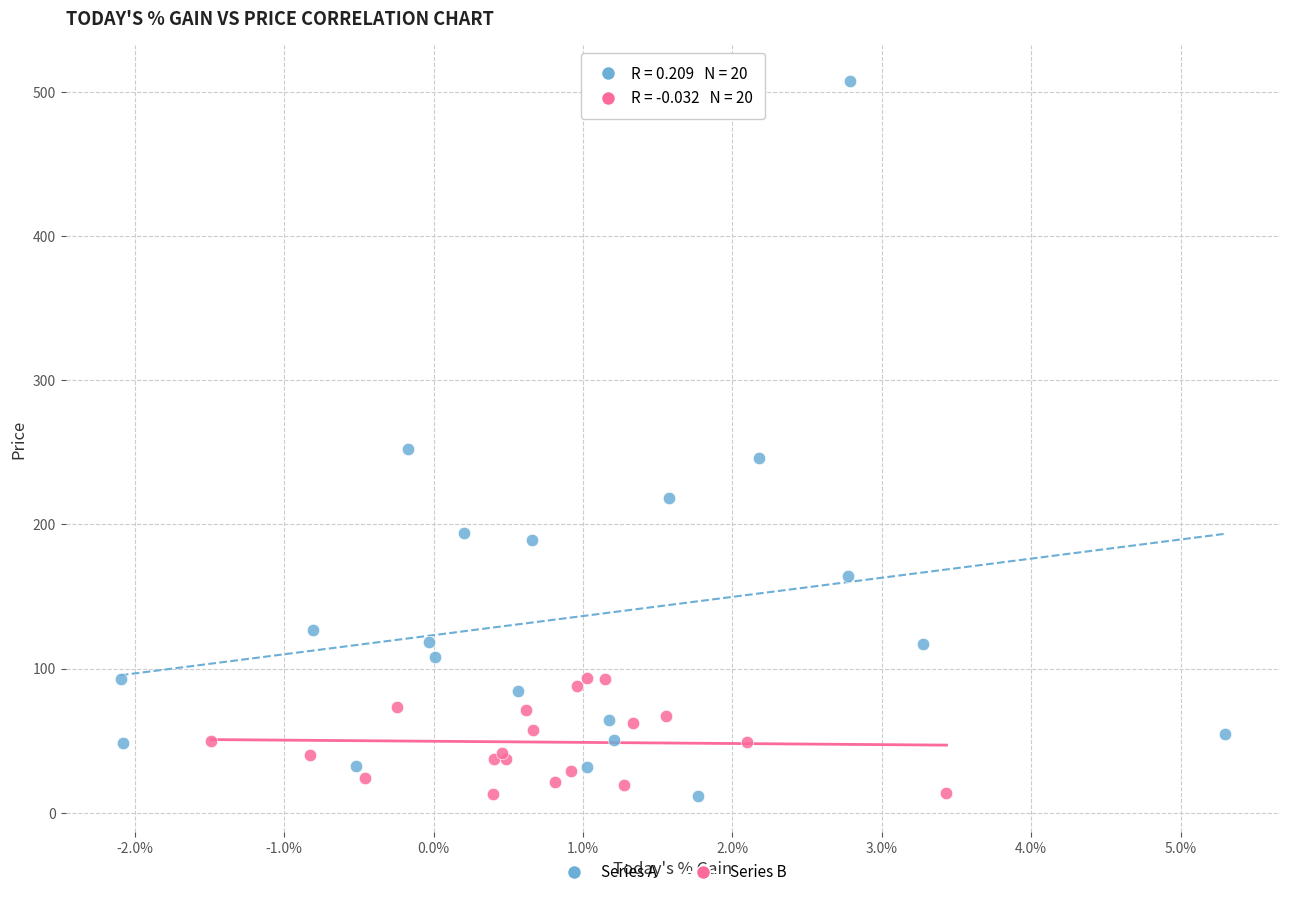

Which series reaches the maximum Y coordinate?

Series A